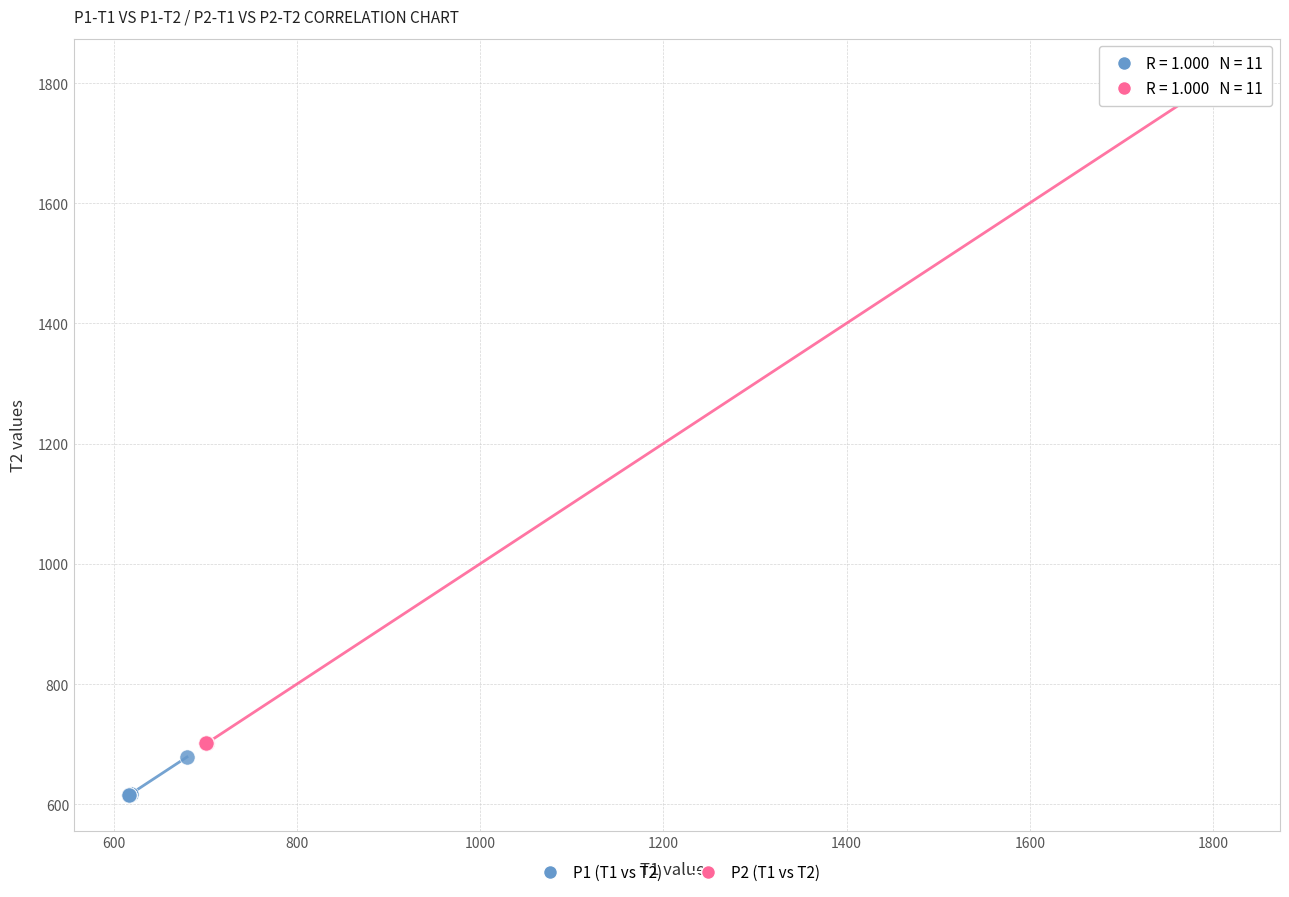

Which series reaches the minimum Y coordinate?

P1 (T1 vs T2)